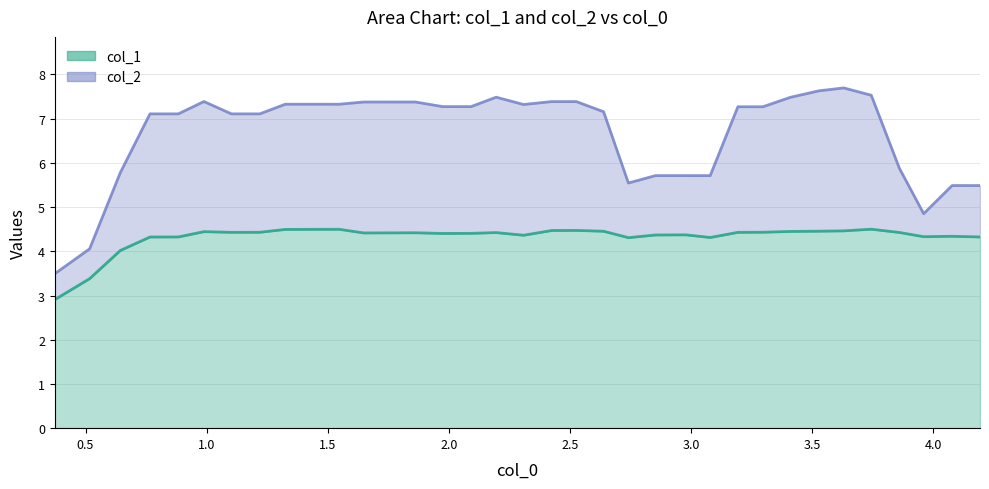

Does the chart have visible grid lines?

Yes